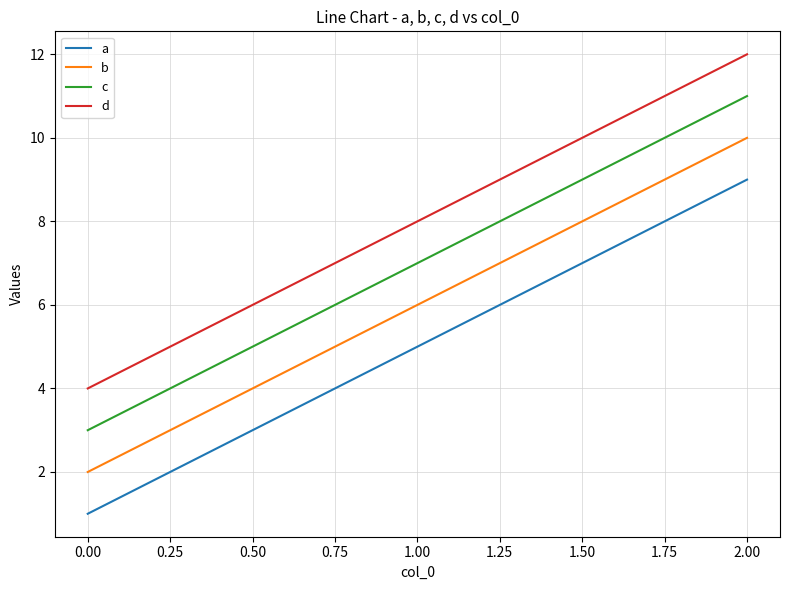

What is the difference between the second highest and minimum values in the d series?

4